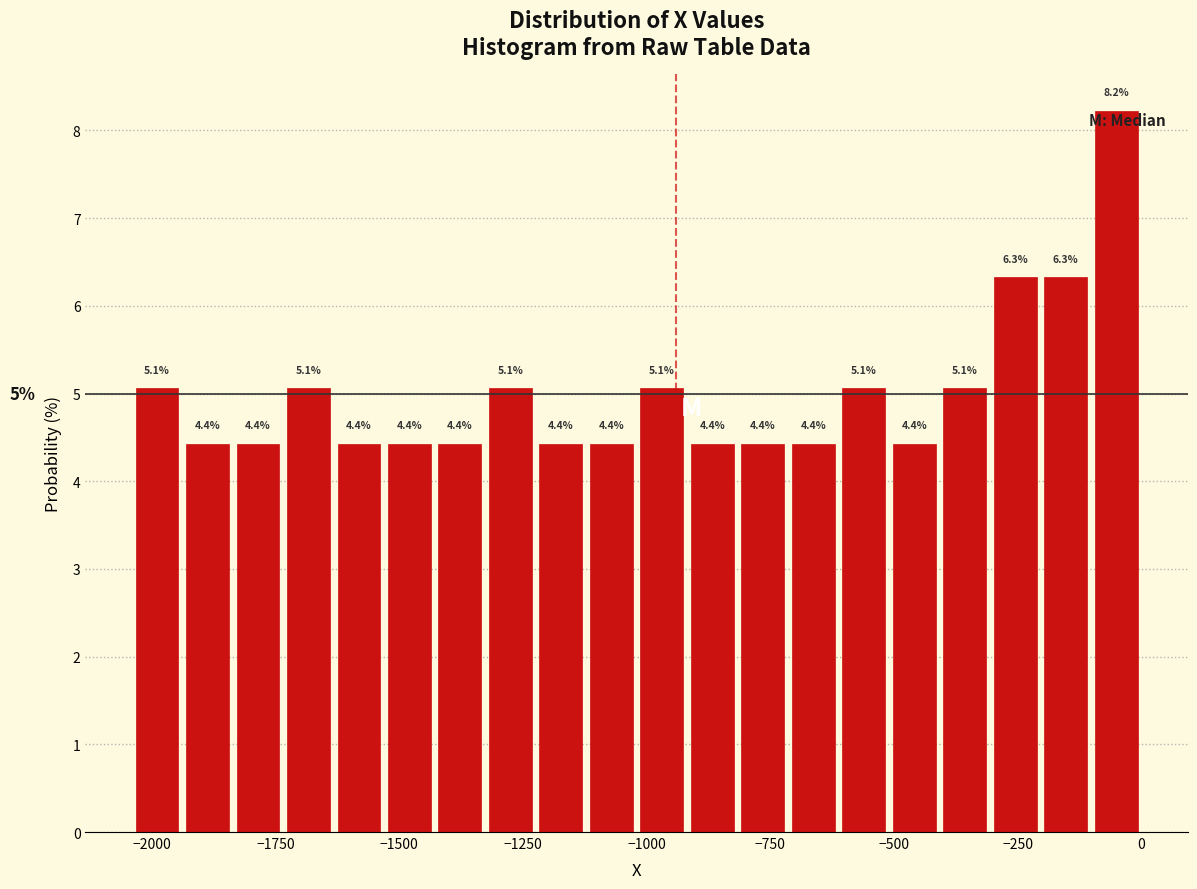

Around what value on the x-axis is the tallest bar? Give the approximate position of its centre, as read against the axis.

-50